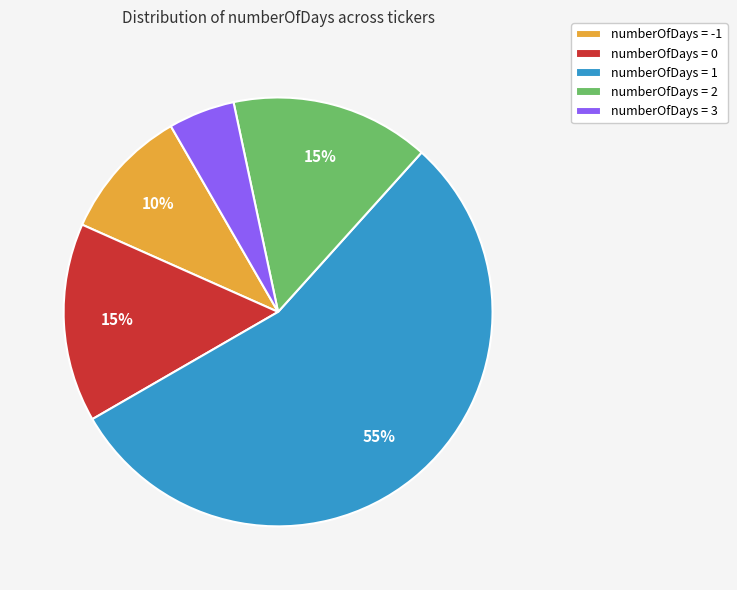

Combined, do numberOfDays = 3 and numberOfDays = 2 account for over 50%?

No